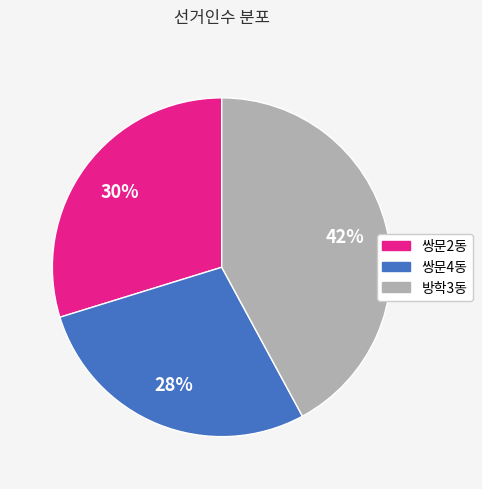

Do 쌍문2동 and 쌍문4동 together represent more than half of the pie?

Yes